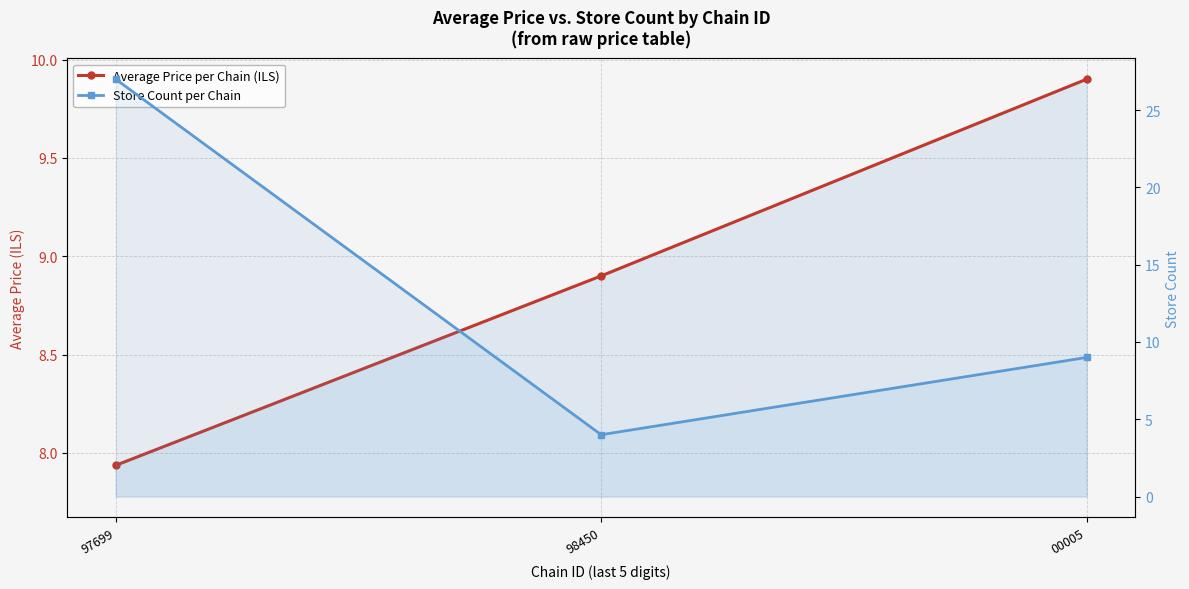

At which label does Store Count per Chain reach its minimum?

98450